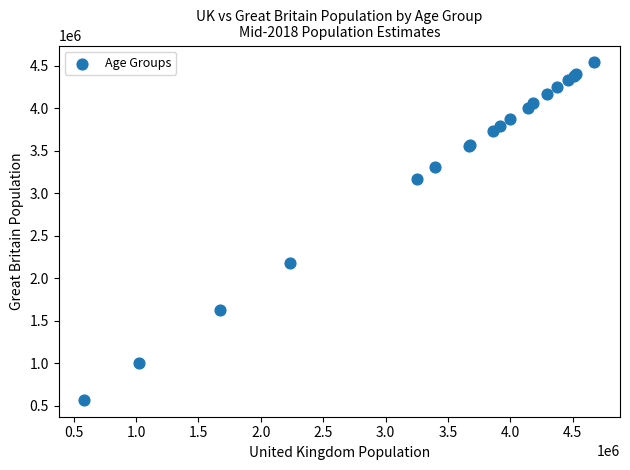

What Y value in the scatter plot is closest to 2556352?

2176227